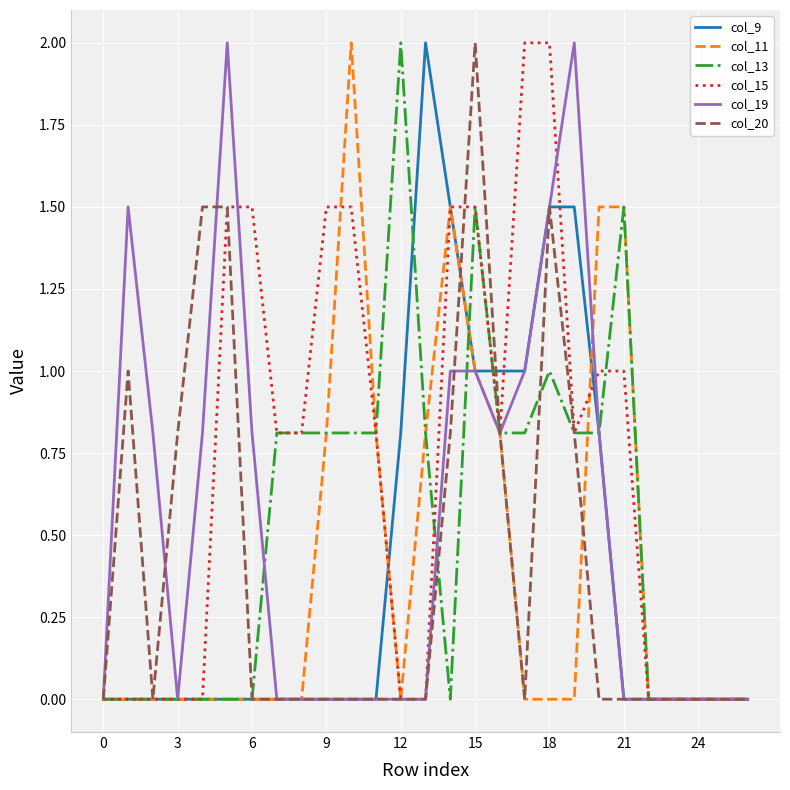

What is the sum of all col_13 values?

14.1